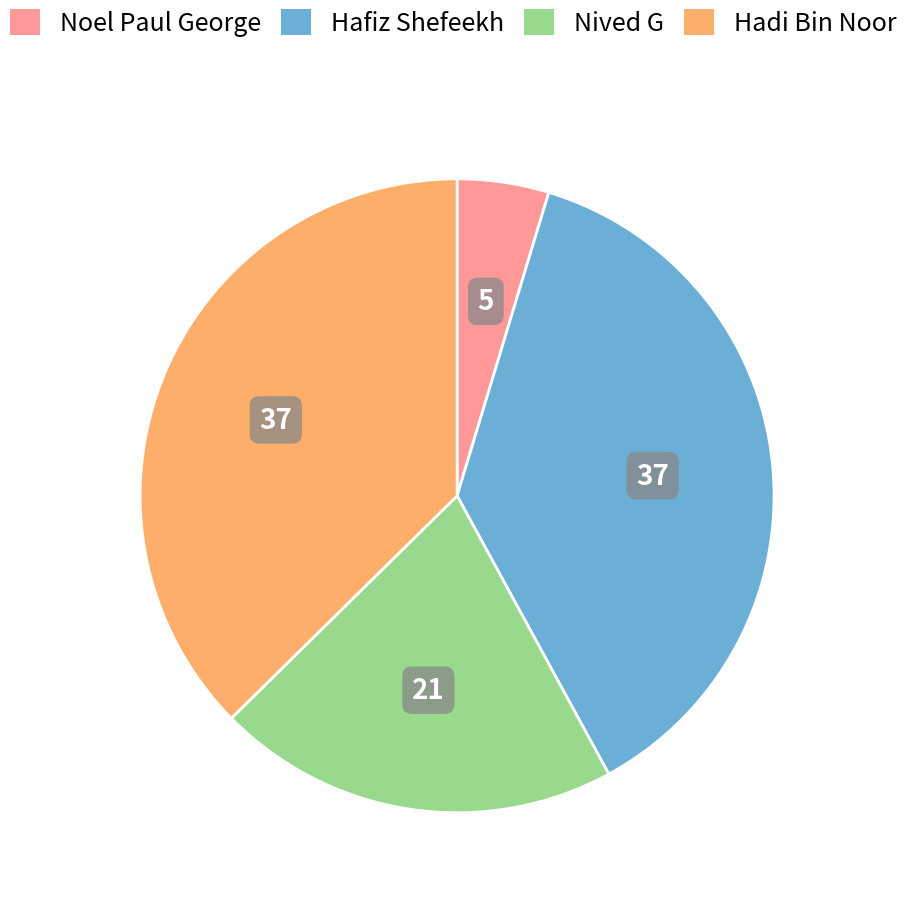

What is the smallest slice in the pie chart?

Noel Paul George